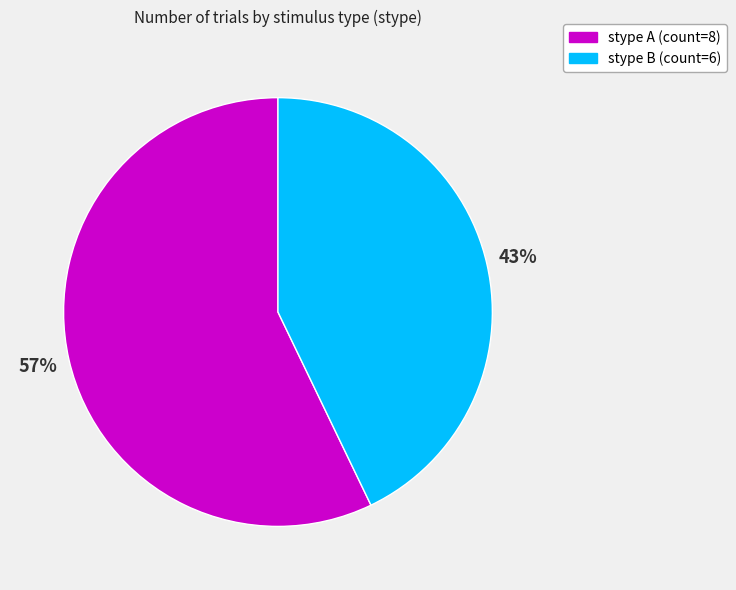

Is there a majority slice in this chart?

Yes